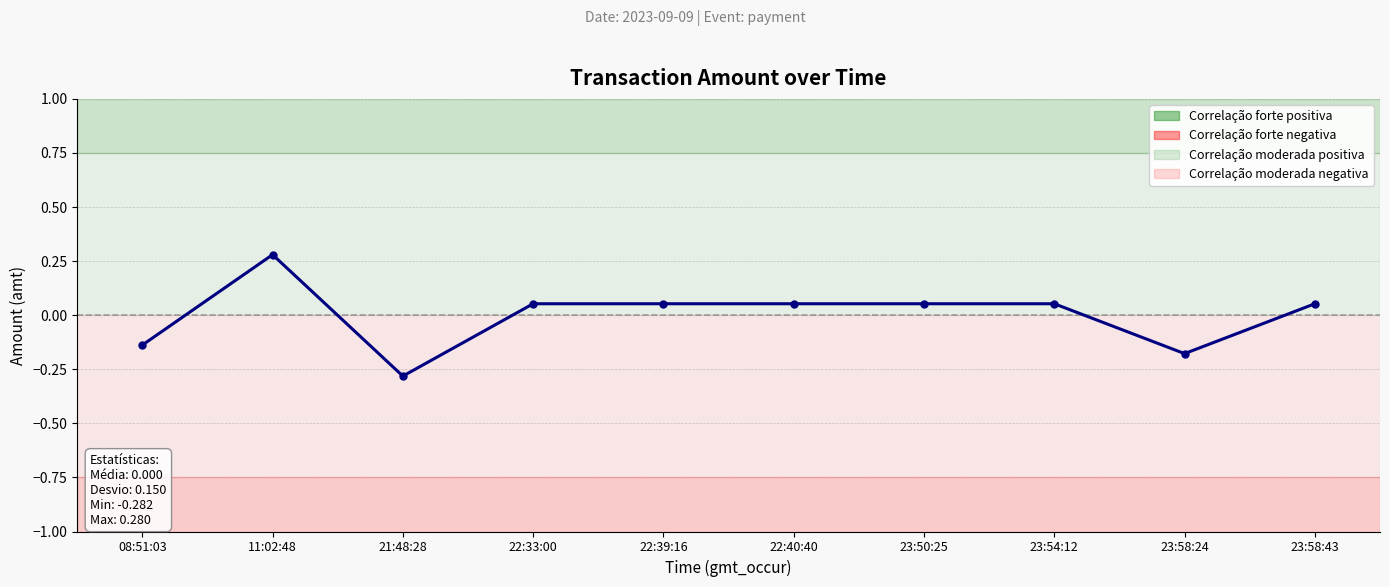

How many data points are less than 0?

3